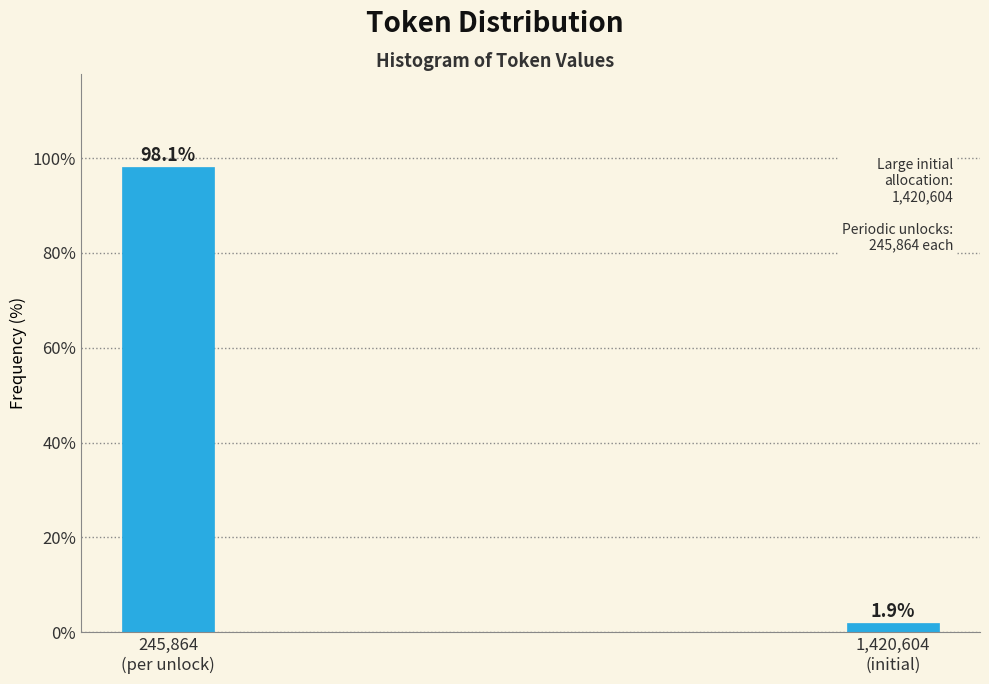

What is the greatest value displayed?

98.1